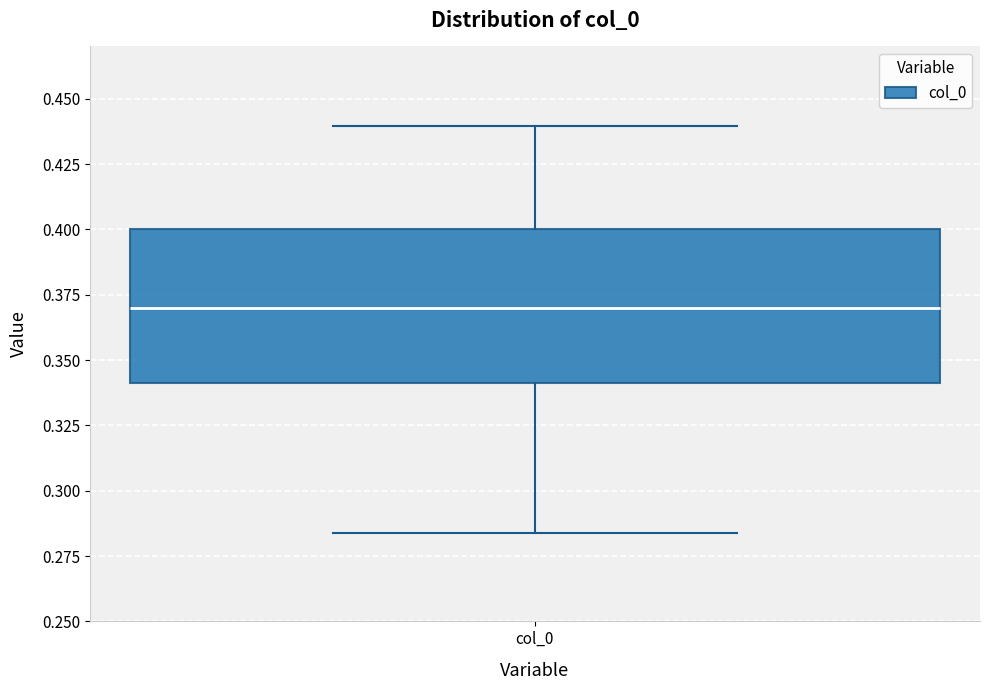

Where is the lower edge of the box for col_0 on the y-axis? The values are not printed on the chart, so give them approximately, as read against the axis.

0.340